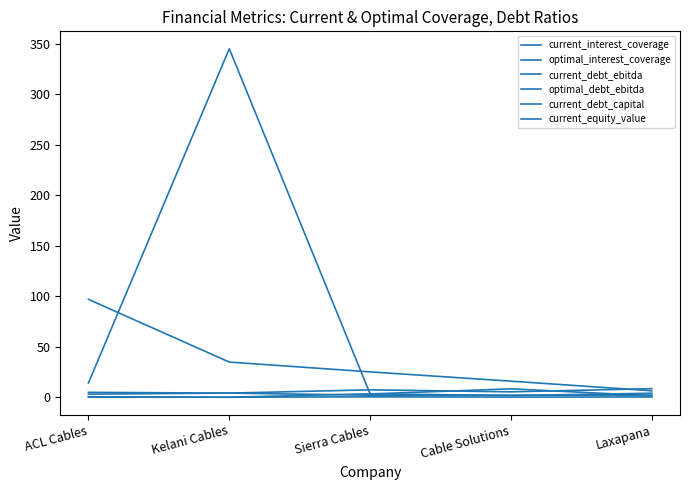

What is the spread (max minus min) of values at Sierra Cables?

24.7